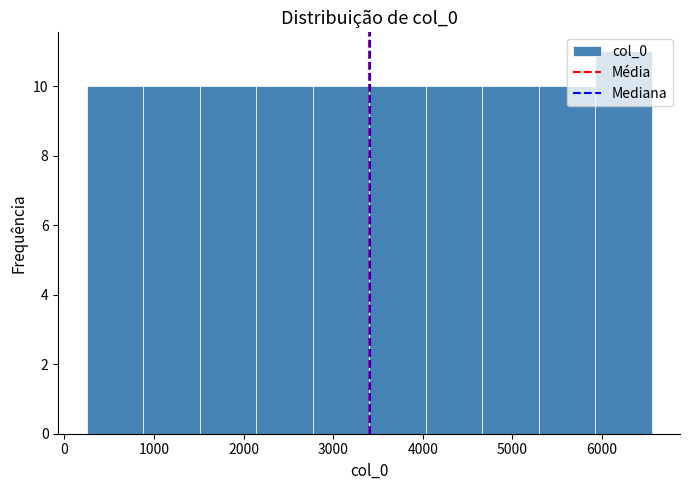

How tall is the bar that spans 2800 to 3400 on the x-axis? Neither the bar edges nor the heights are printed on the chart, so give them approximately, as read against the axes.

10